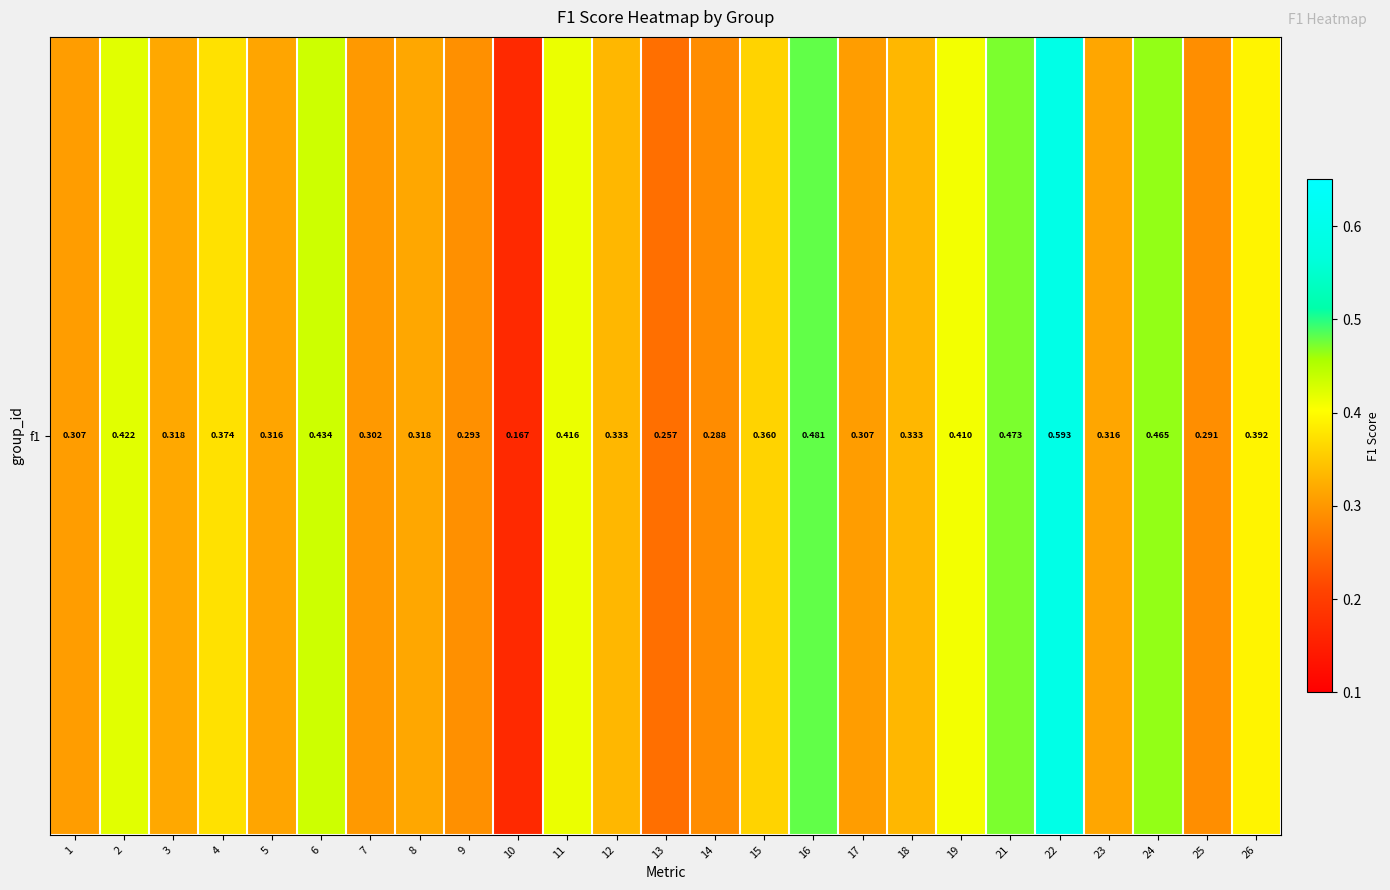

Reading right to left, list all the values displayed in this chart.

0.4	0.3	0.5	0.3	0.6	0.5	0.4	0.3	0.3	0.5	0.4	0.3	0.3	0.3	0.4	0.2	0.3	0.3	0.3	0.4	0.3	0.4	0.3	0.4	0.3